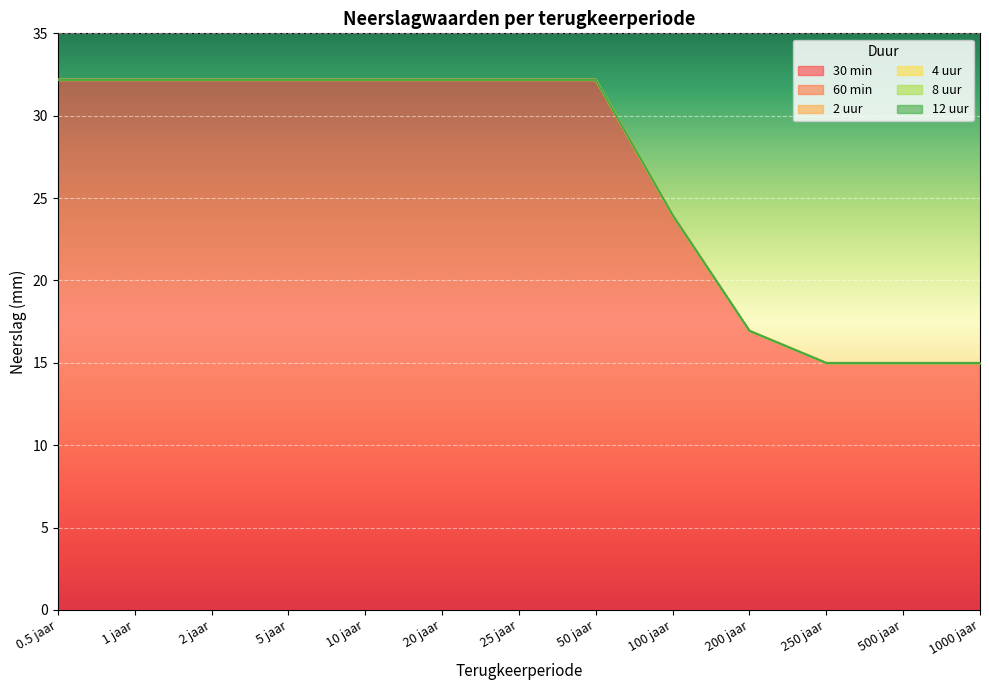

Reading left to right, extract all data points from this chart.

30 min: 0.5 jaar=32.2	1 jaar=32.2	2 jaar=32.2	5 jaar=32.2	10 jaar=32.2	20 jaar=32.2	25 jaar=32.2	50 jaar=32.2	100 jaar=24.0	200 jaar=16.9	250 jaar=15.0	500 jaar=15.0	1000 jaar=15.0
60 min: 0.5 jaar=32.2	1 jaar=32.2	2 jaar=32.2	5 jaar=32.2	10 jaar=32.2	20 jaar=32.2	25 jaar=32.2	50 jaar=32.2	100 jaar=24.0	200 jaar=16.9	250 jaar=15.0	500 jaar=15.0	1000 jaar=15.0
2 uur: 0.5 jaar=32.2	1 jaar=32.2	2 jaar=32.2	5 jaar=32.2	10 jaar=32.2	20 jaar=32.2	25 jaar=32.2	50 jaar=32.2	100 jaar=24.0	200 jaar=16.9	250 jaar=15.0	500 jaar=15.0	1000 jaar=15.0
4 uur: 0.5 jaar=32.2	1 jaar=32.2	2 jaar=32.2	5 jaar=32.2	10 jaar=32.2	20 jaar=32.2	25 jaar=32.2	50 jaar=32.2	100 jaar=24.0	200 jaar=16.9	250 jaar=15.0	500 jaar=15.0	1000 jaar=15.0
8 uur: 0.5 jaar=32.2	1 jaar=32.2	2 jaar=32.2	5 jaar=32.2	10 jaar=32.2	20 jaar=32.2	25 jaar=32.2	50 jaar=32.2	100 jaar=24.0	200 jaar=16.9	250 jaar=15.0	500 jaar=15.0	1000 jaar=15.0
12 uur: 0.5 jaar=32.2	1 jaar=32.2	2 jaar=32.2	5 jaar=32.2	10 jaar=32.2	20 jaar=32.2	25 jaar=32.2	50 jaar=32.2	100 jaar=24.0	200 jaar=16.9	250 jaar=15.0	500 jaar=15.0	1000 jaar=15.0